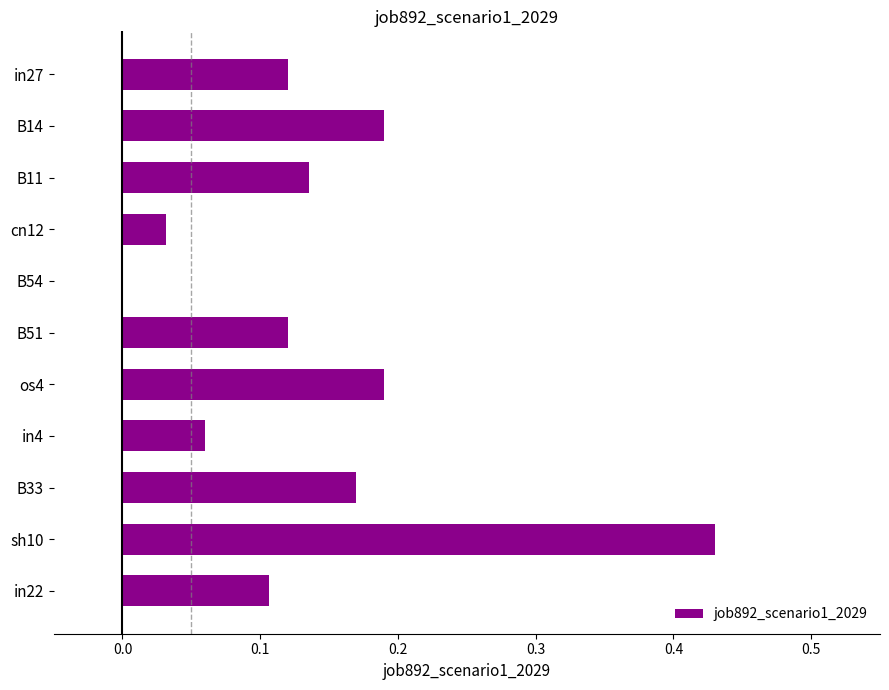

What is the sum of the values at sh10 and B11?

0.6